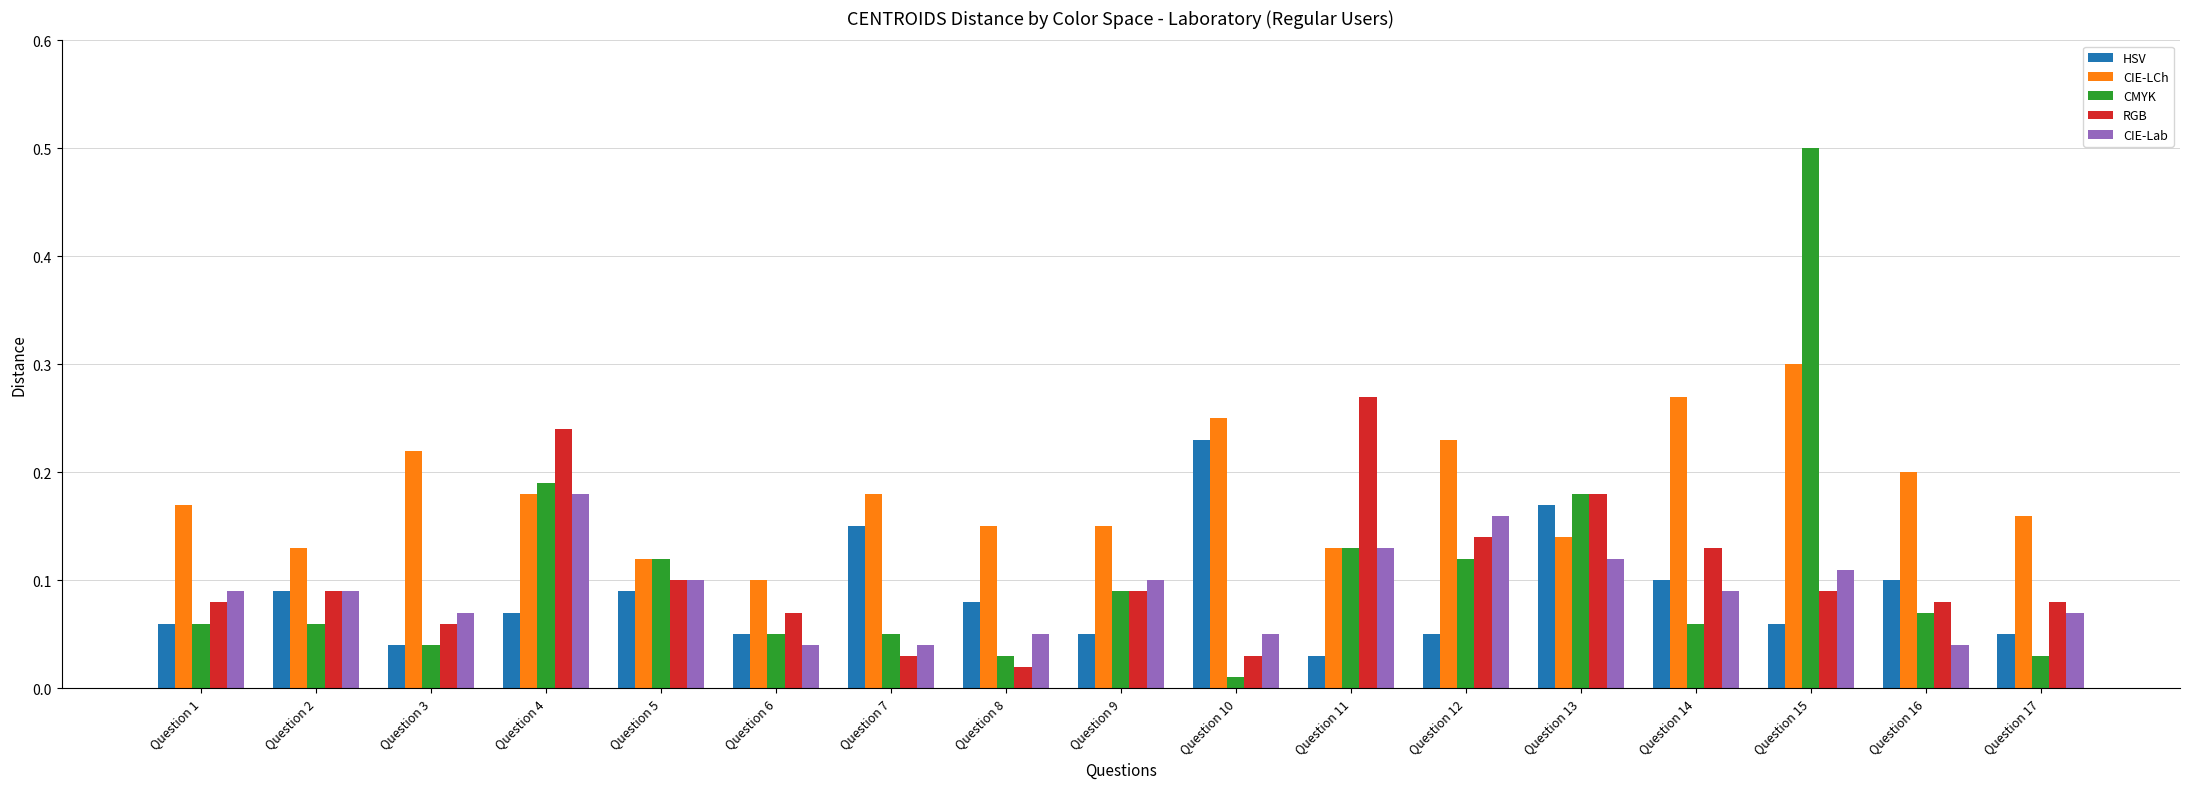

True or false: HSV has a value of 0.1 at Question 12.

True